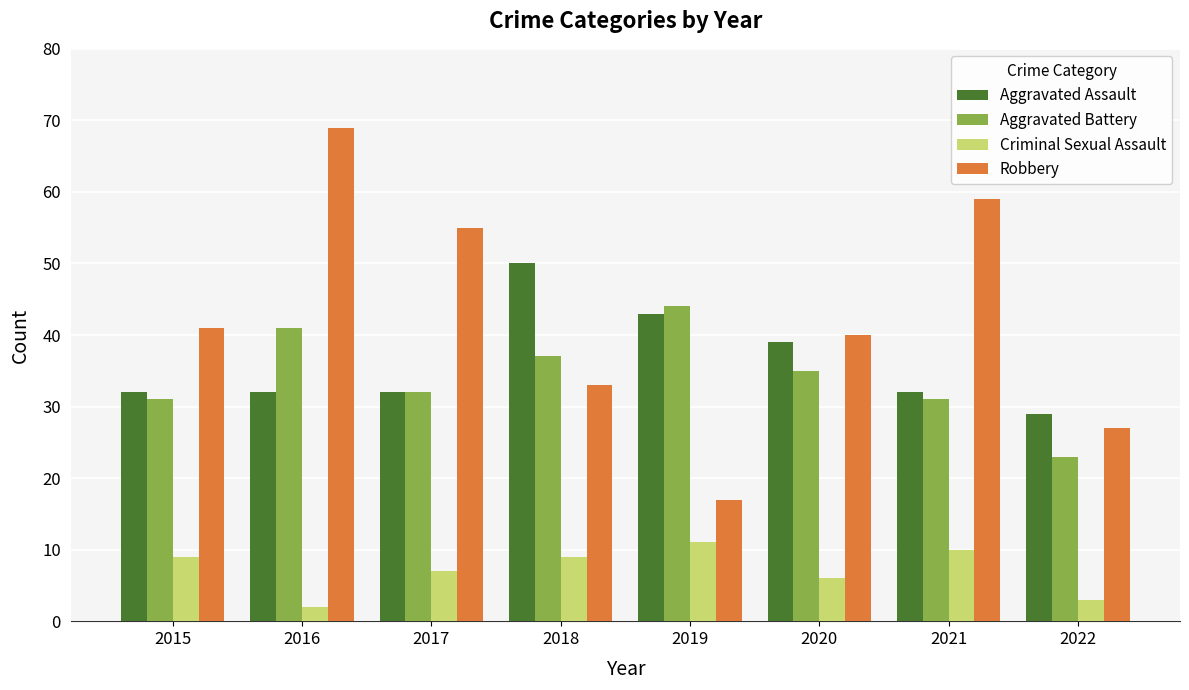

What is the value of the Aggravated Assault bar at the 2nd from the left?

32